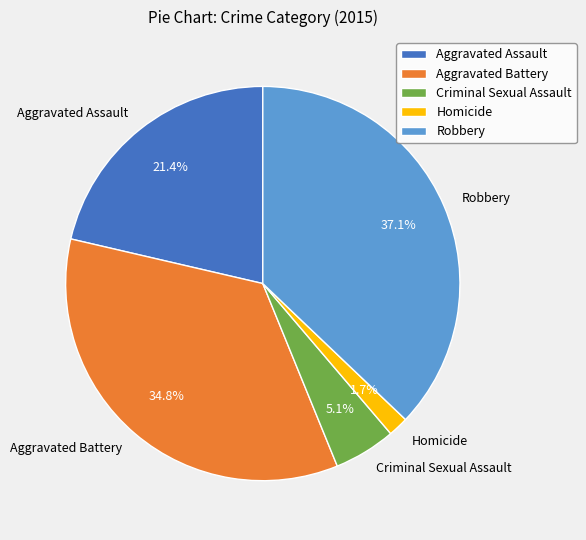

What is the ratio of the value at Aggravated Battery to the value at Aggravated Assault?

1.6